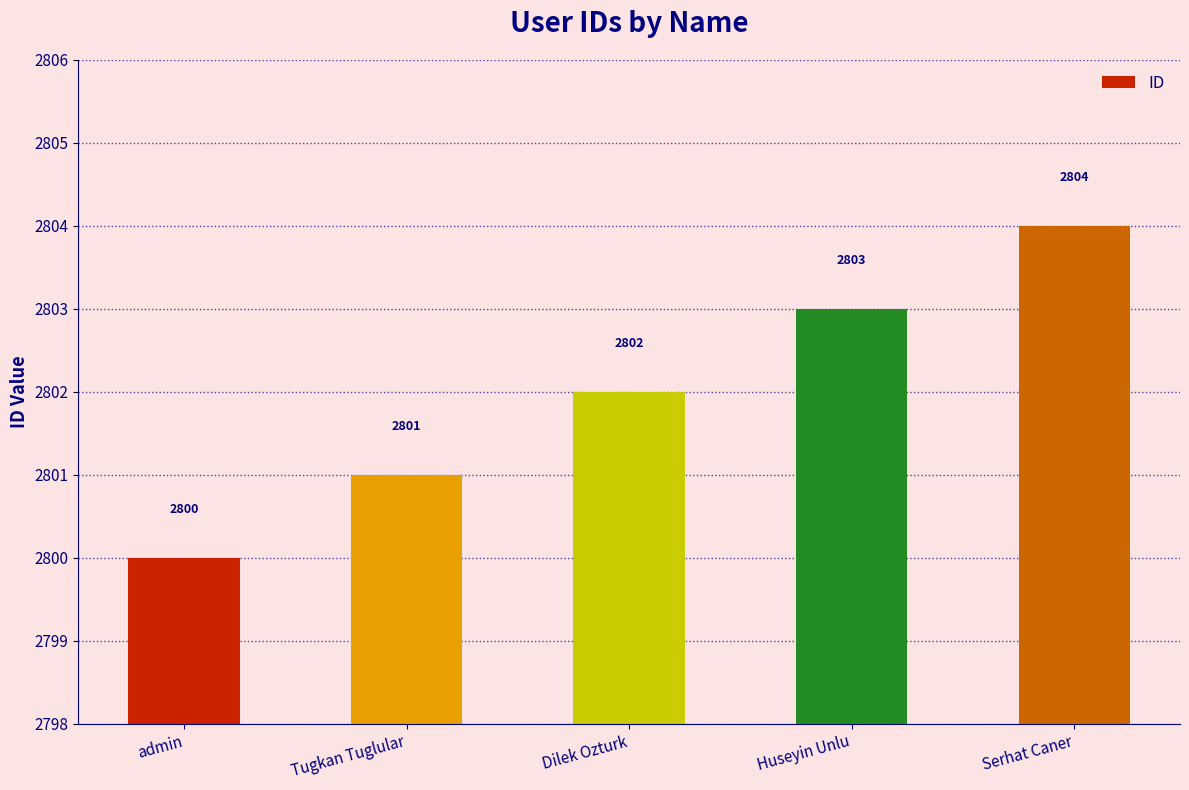

What is the sum of all values?

14010